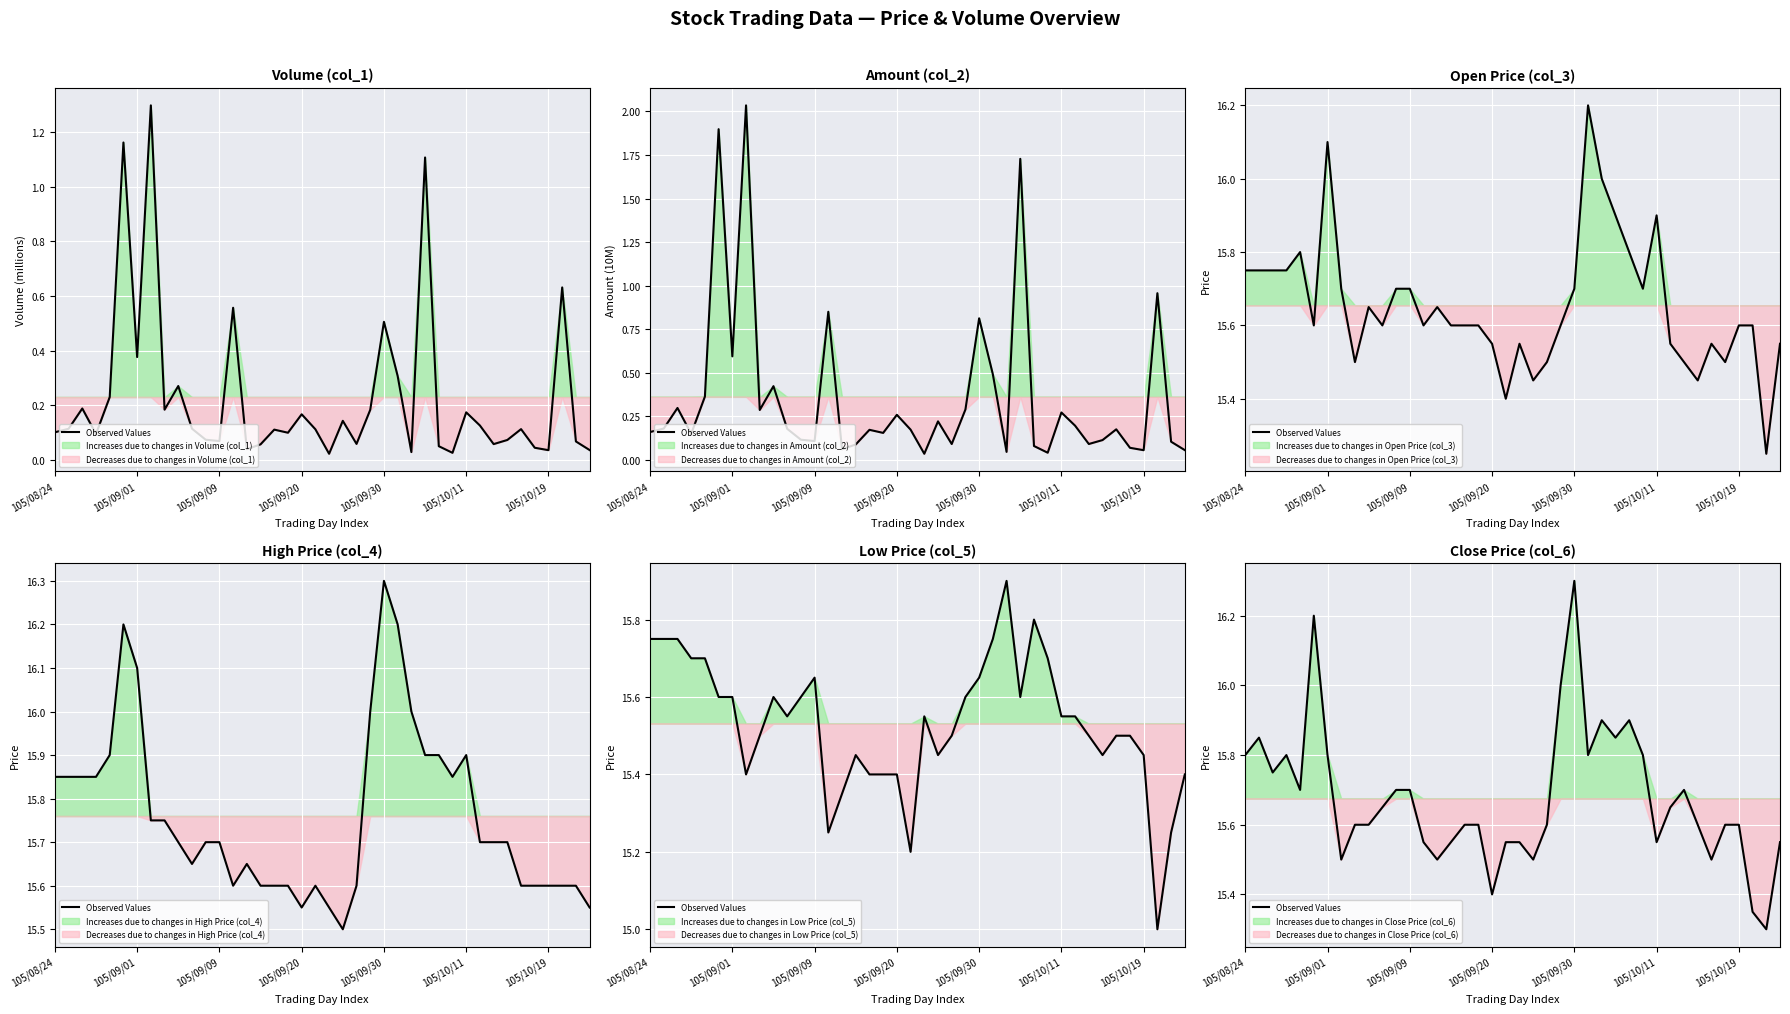

True or false: the data shows 27.7 at 15.

False